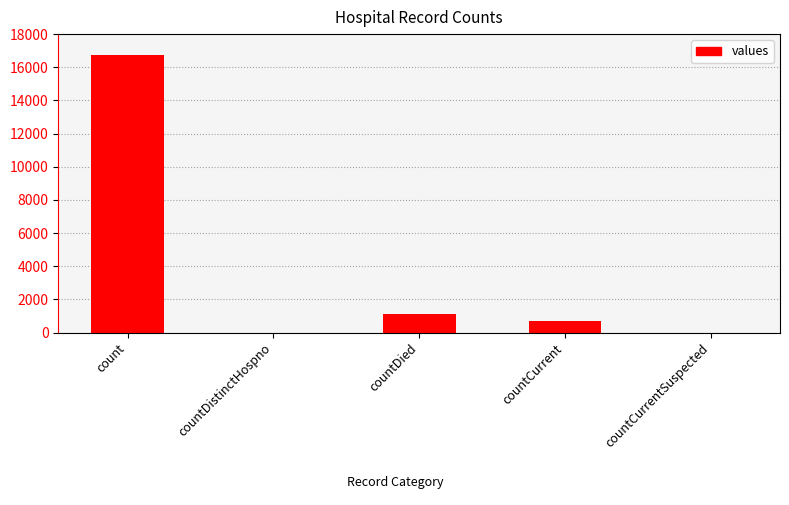

Reading left to right, what are all the values shown in this chart?

16729	0	1142	668	0